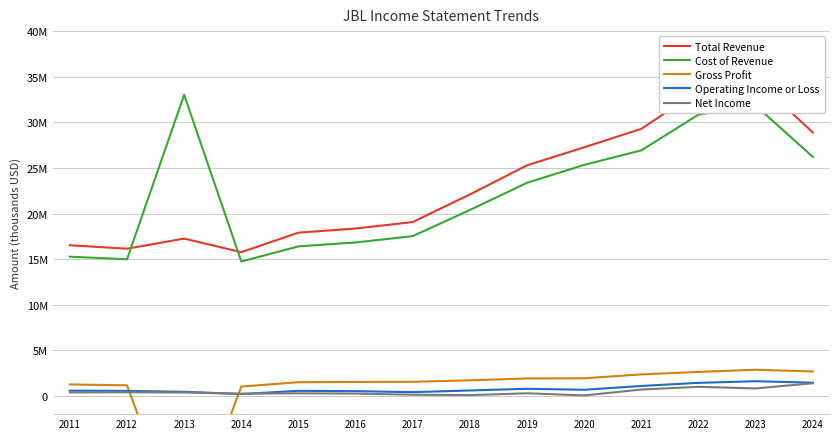

How many times do Operating Income or Loss and Gross Profit cross each other?

2